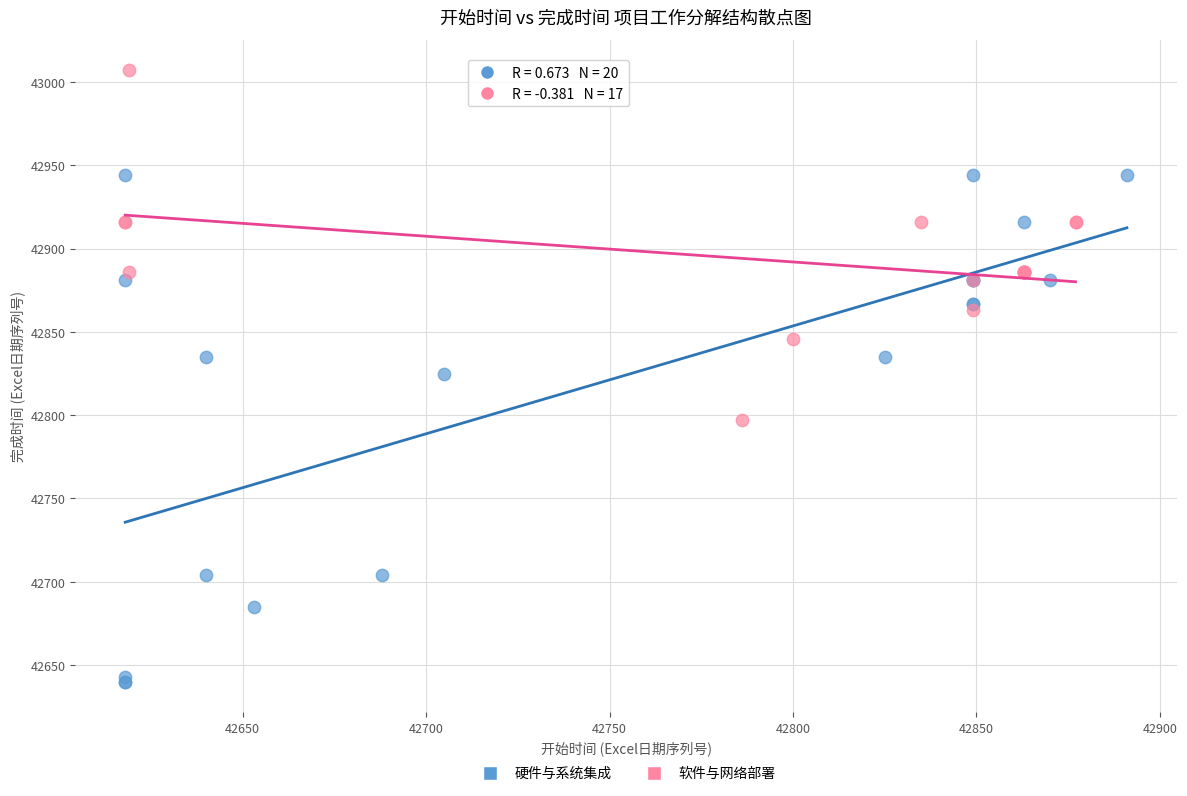

Which series contains the highest Y value?

软件与网络部署